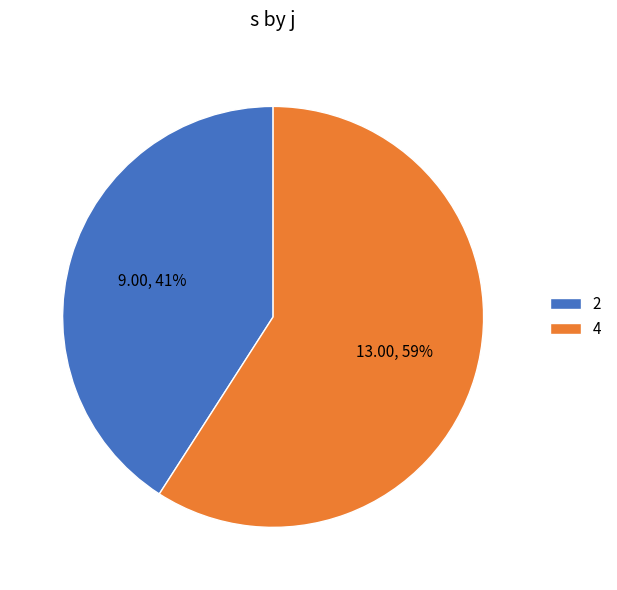

What is the ratio of the value at 4 to the value at 2?

1.4